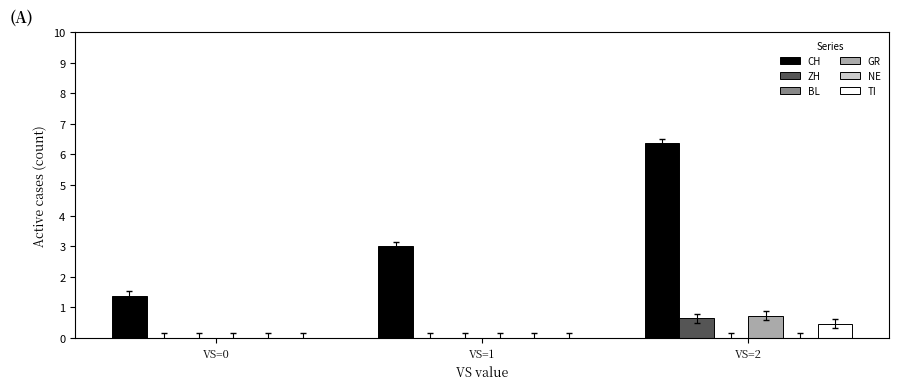

How many bars are there in each group?

6